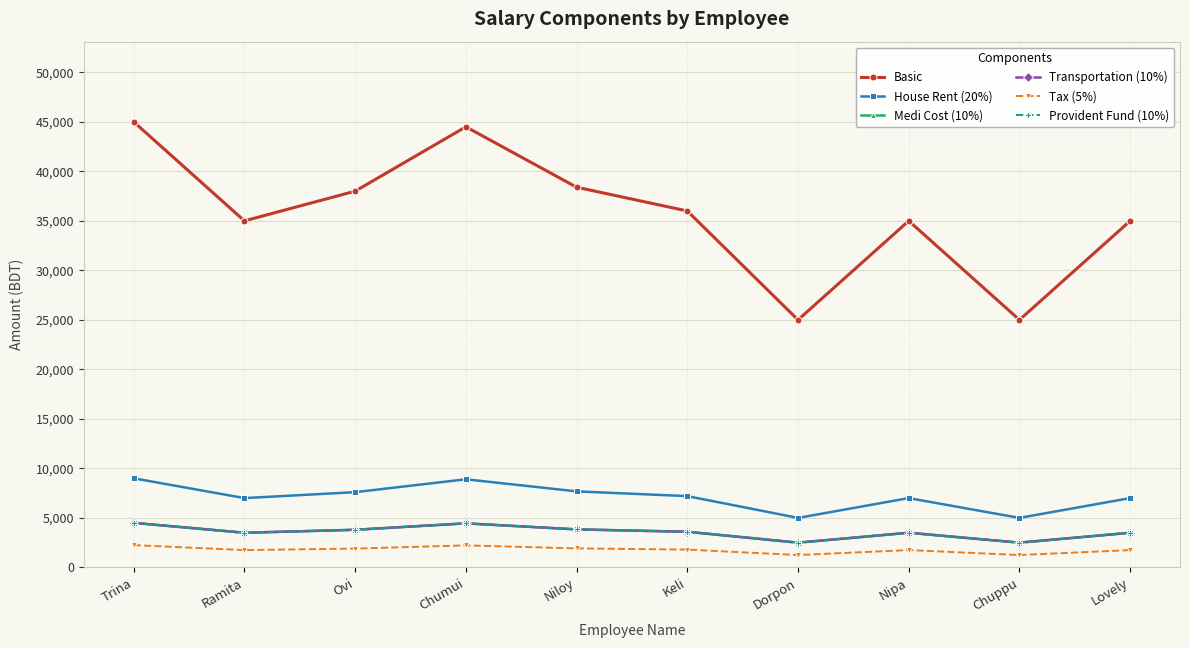

Where does the Provident Fund (10%) series first go above 3600?

Trina